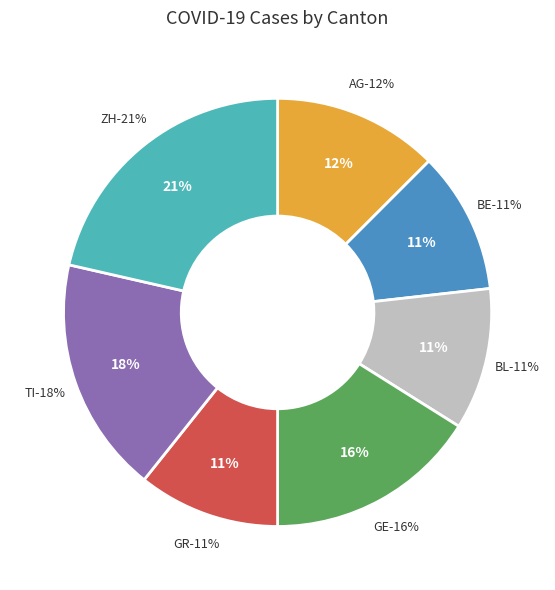

To the nearest percent, what is the combined percentage of GE and BE?

27%